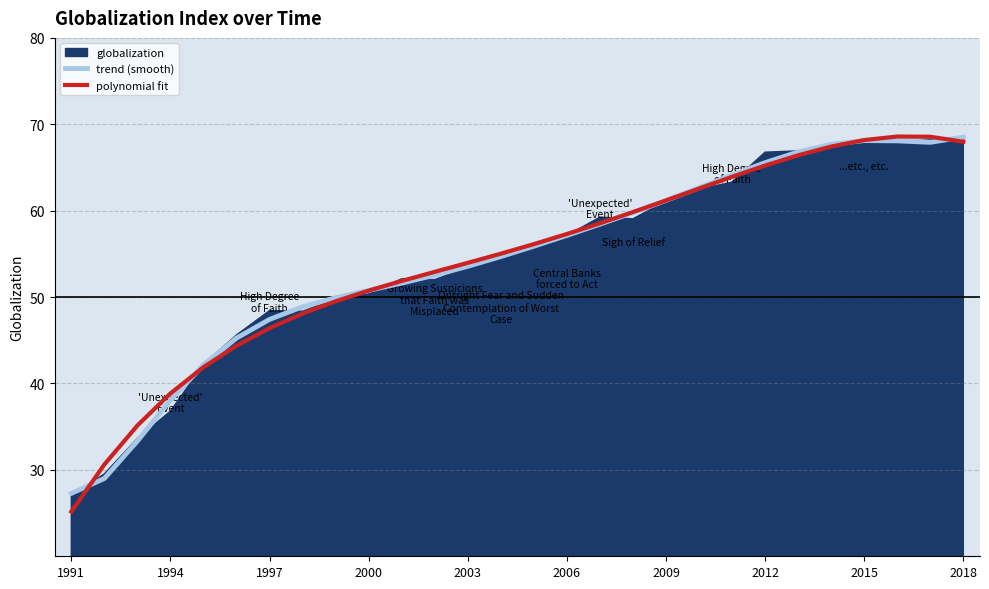

Which category has the lowest value in the trend (smooth) series?

1991